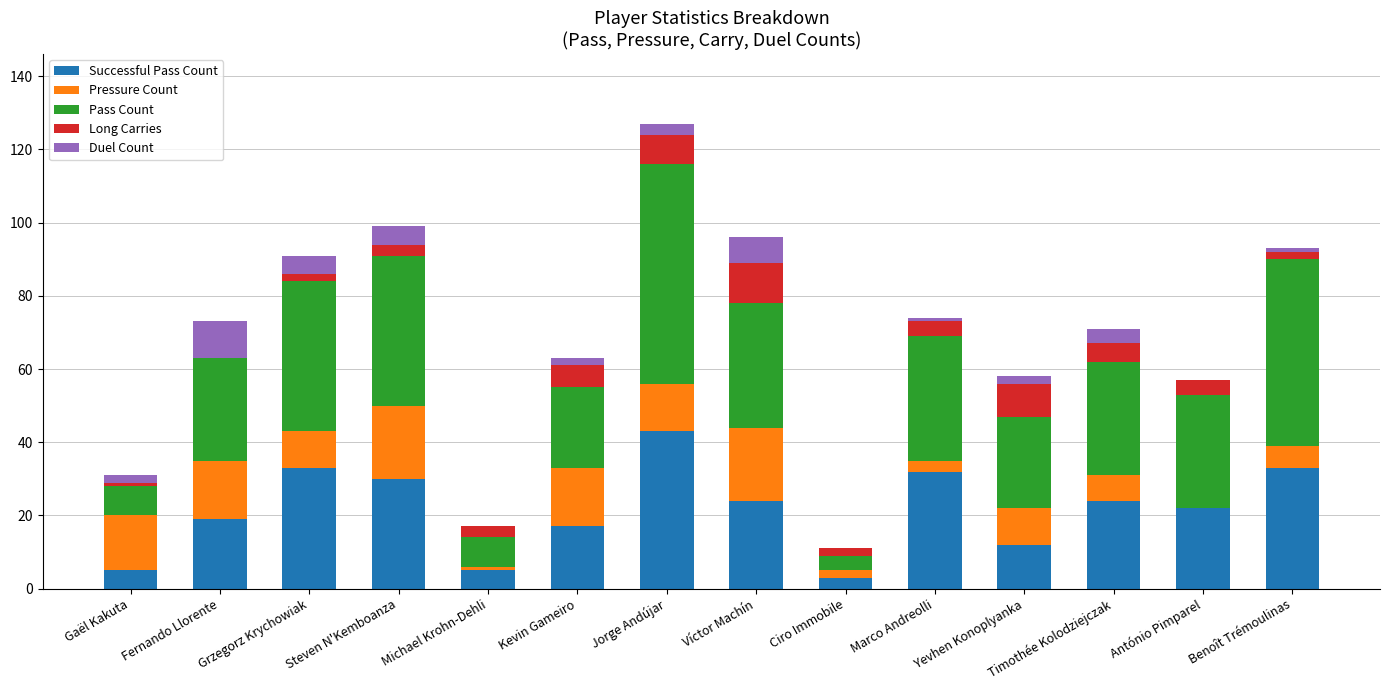

At which category is the sum across all series the highest?

Jorge Andújar